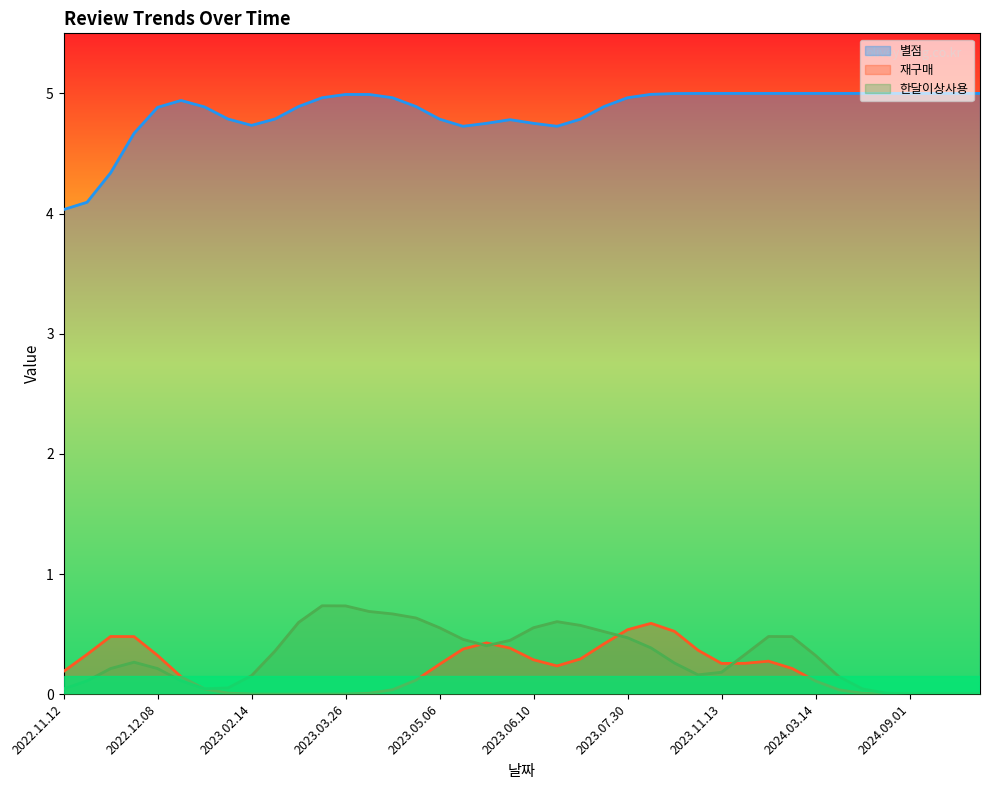

How many 별점 values are between 5 and 6?

36